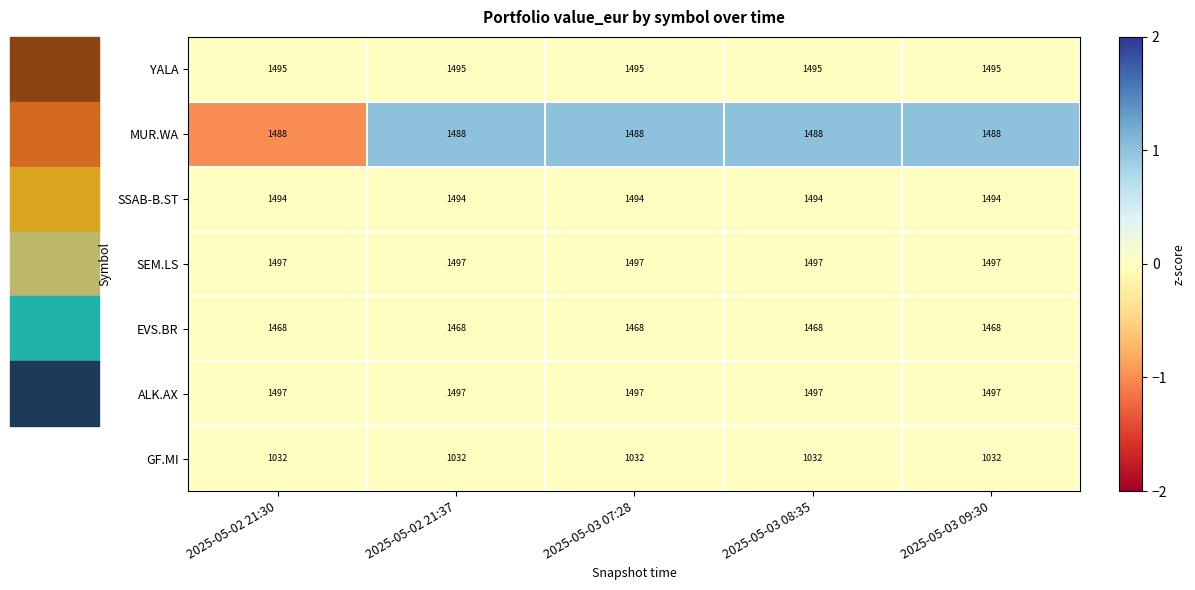

What is the difference between the highest and lowest values at 2025-05-03 09:30?

465